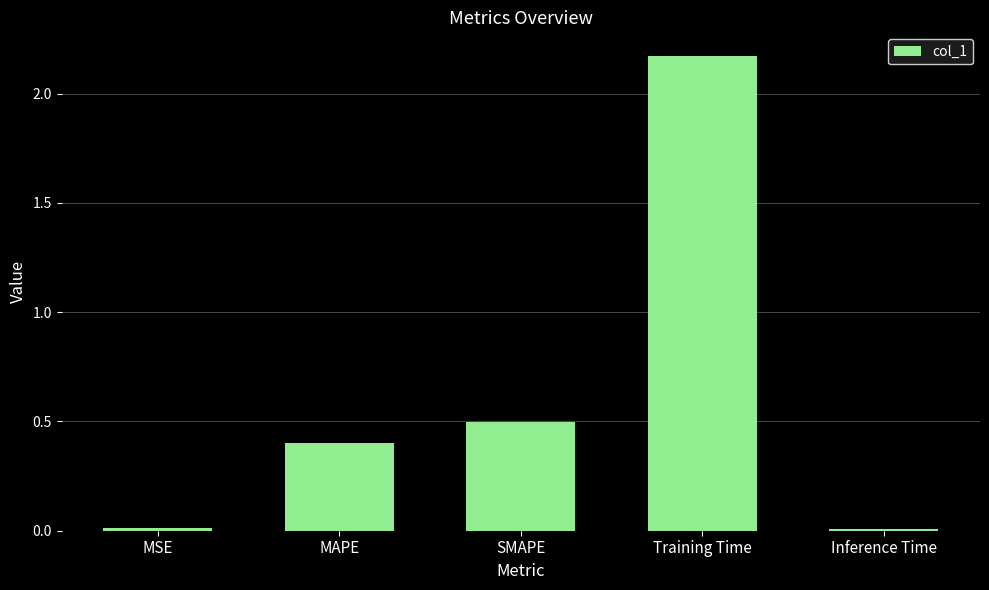

What is the change in value from MSE to Training Time?

+2.2